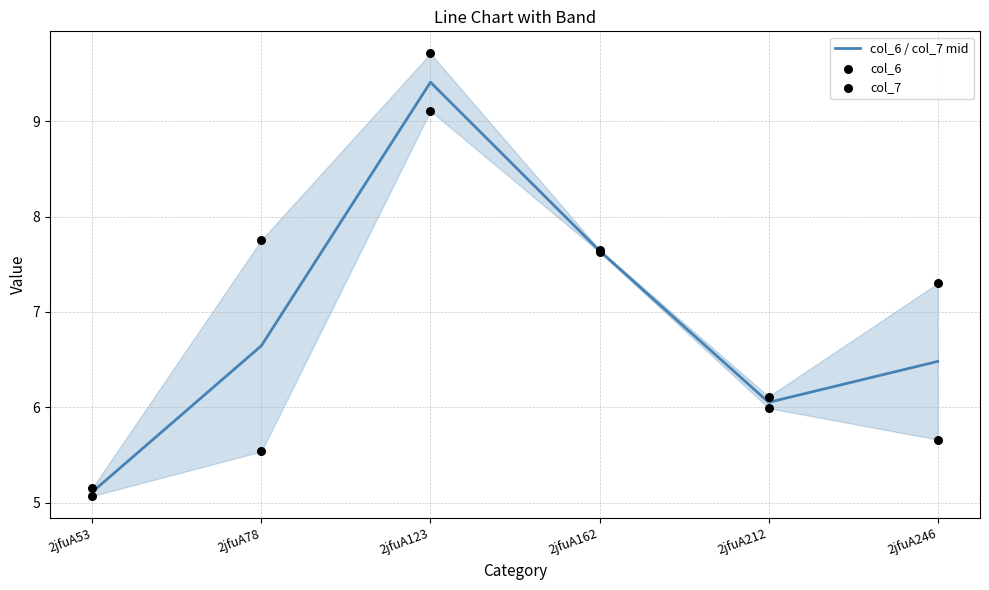

At how many categories does at least one series exceed 5?

6